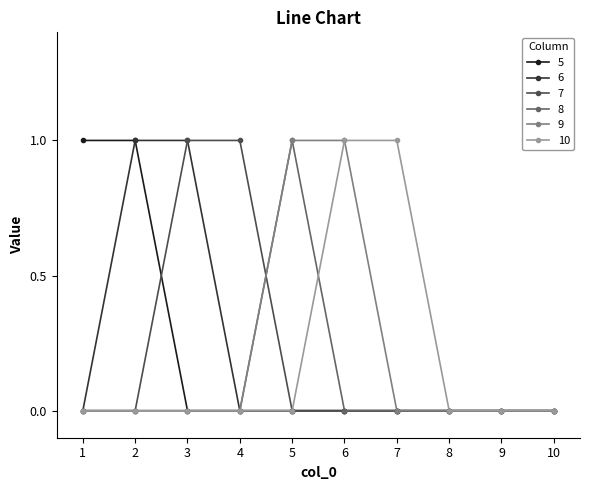

Is it true that 9 equals 0 at 10?

True